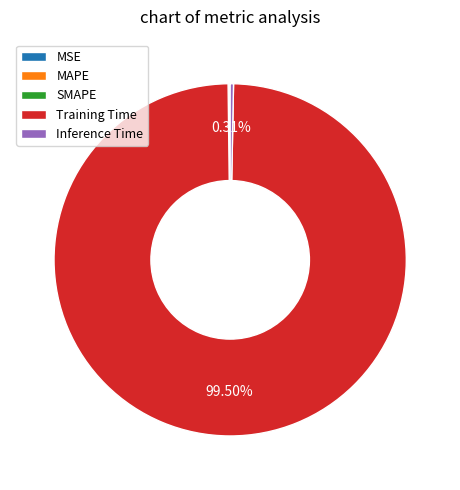

Which category has the biggest portion of the pie?

Training Time